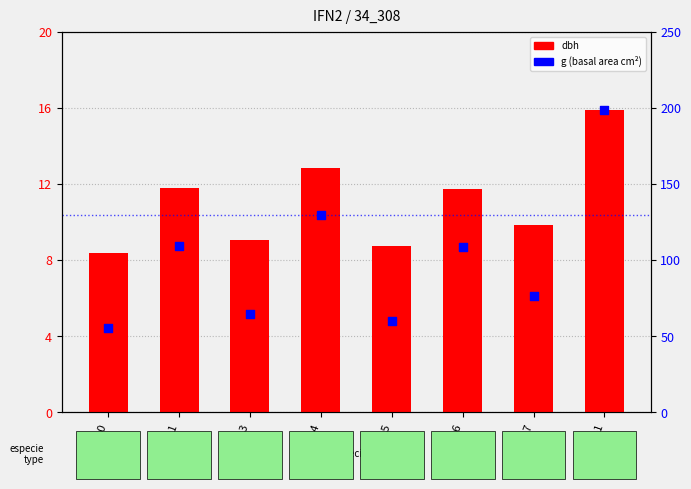

Which series has the largest total across all categories?

g (basal area)